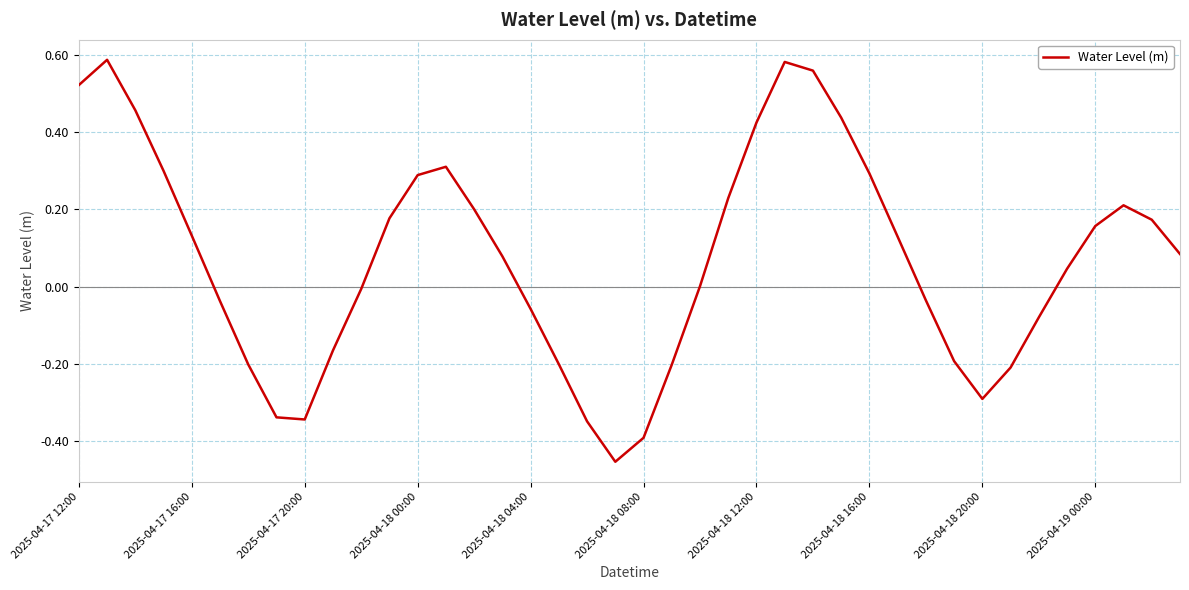

How many lines are shown in the chart?

1